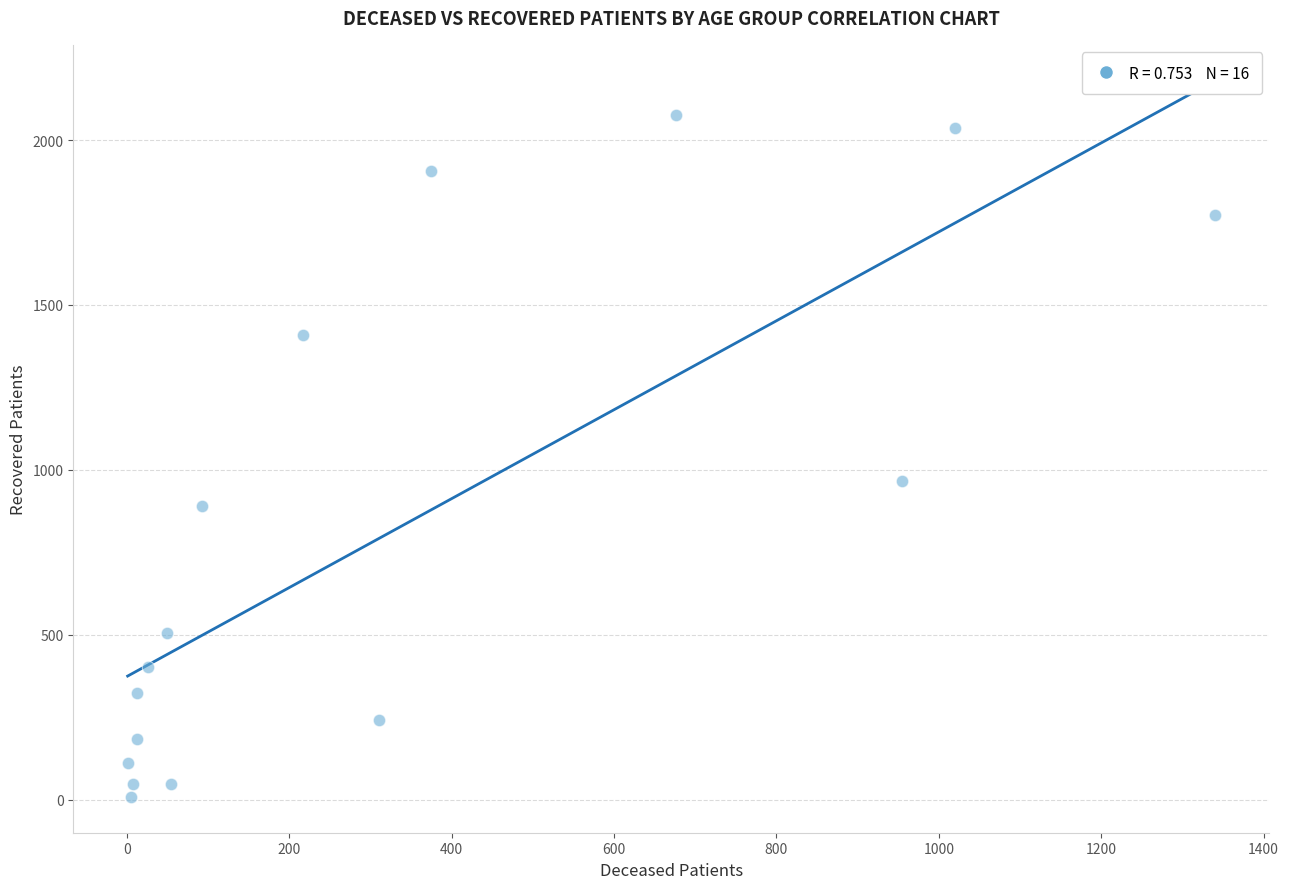

What is the range of X values (max minus min)?

1339